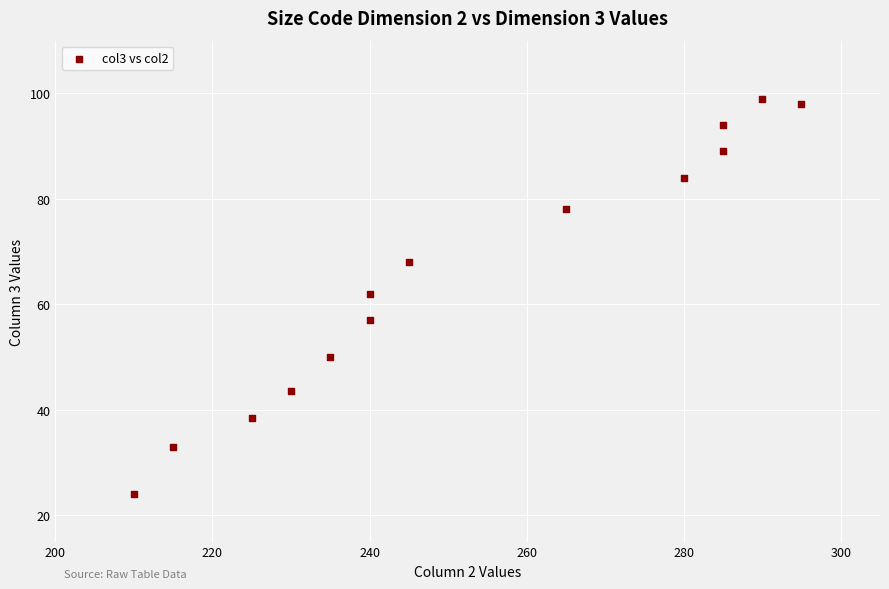

What Y value in the scatter plot is closest to 61?

62.0